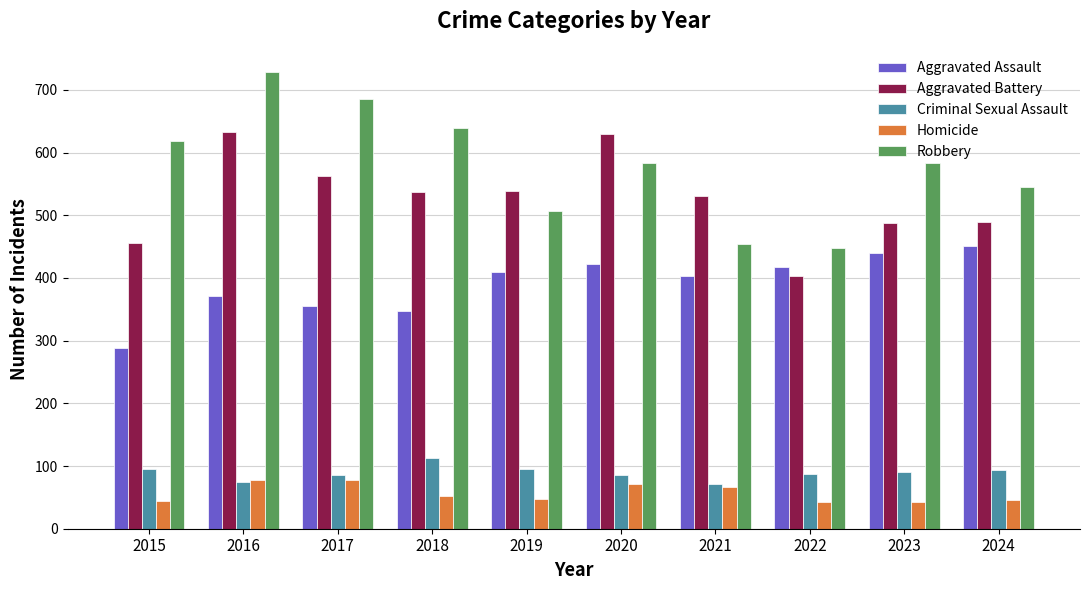

How many data points in Criminal Sexual Assault are less than 90?

5